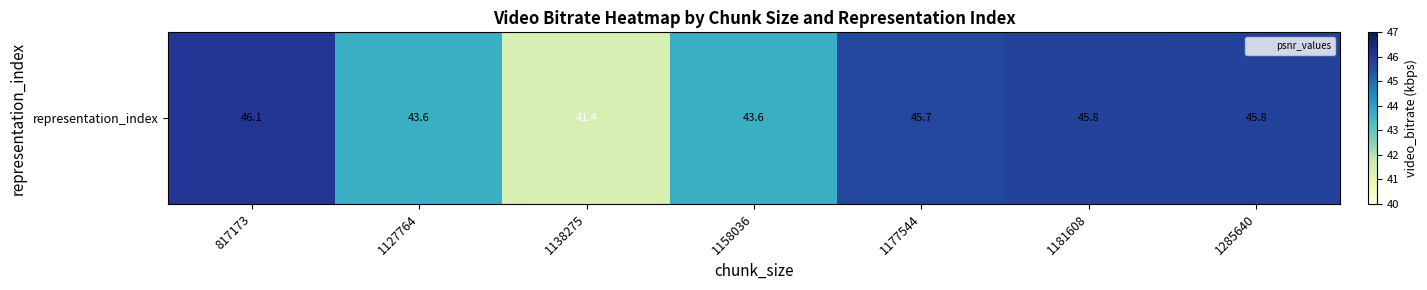

Count the values in the range 43 to 45.

2